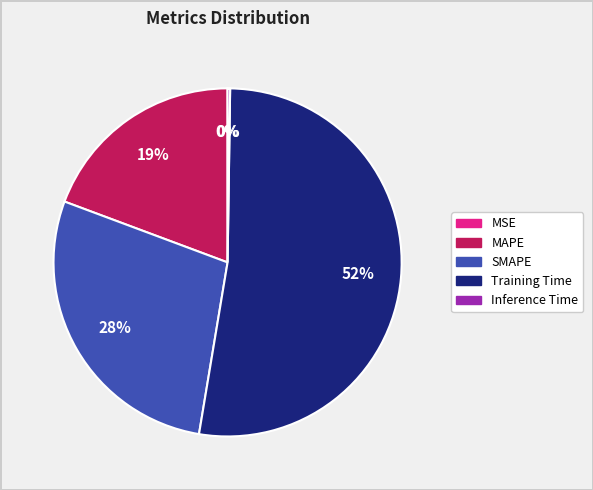

Is the sum of MAPE and Training Time greater than half?

Yes